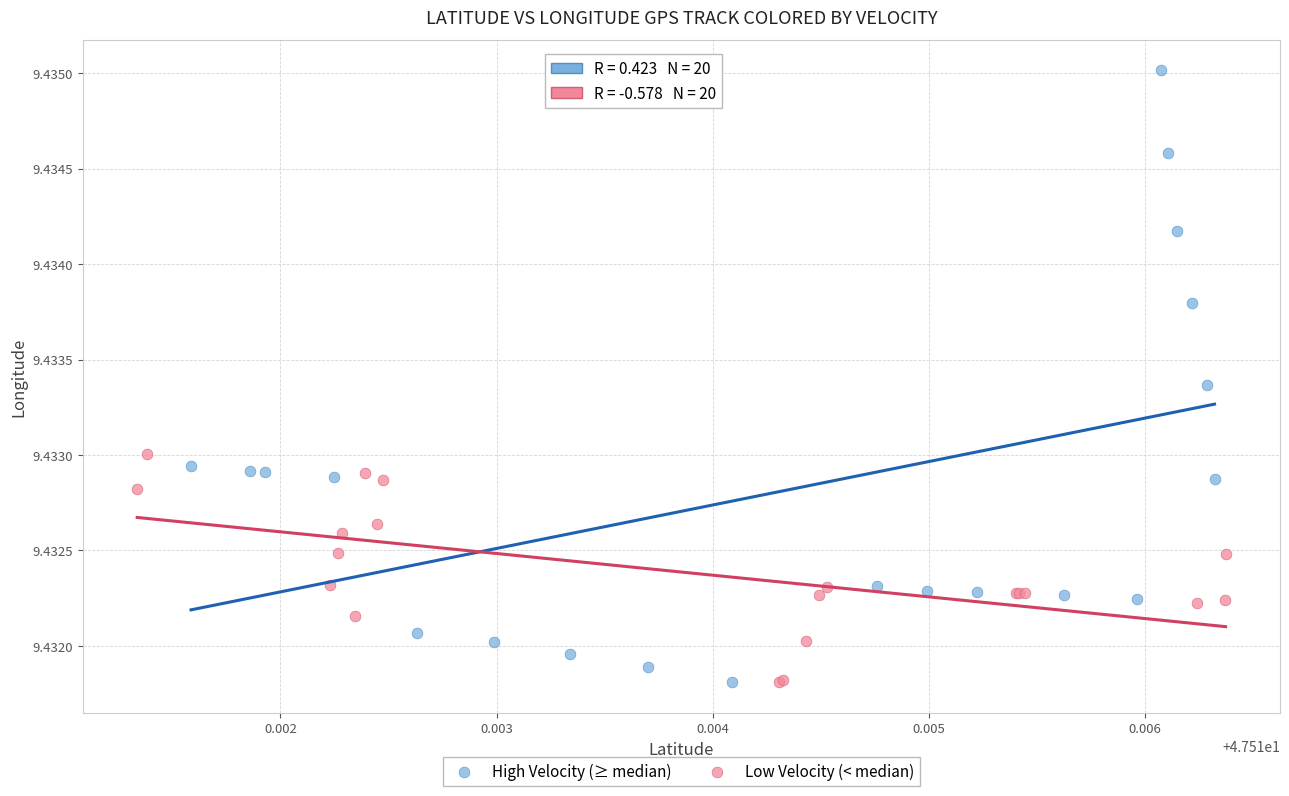

Which series reaches the maximum Y coordinate?

High Velocity (≥ median)